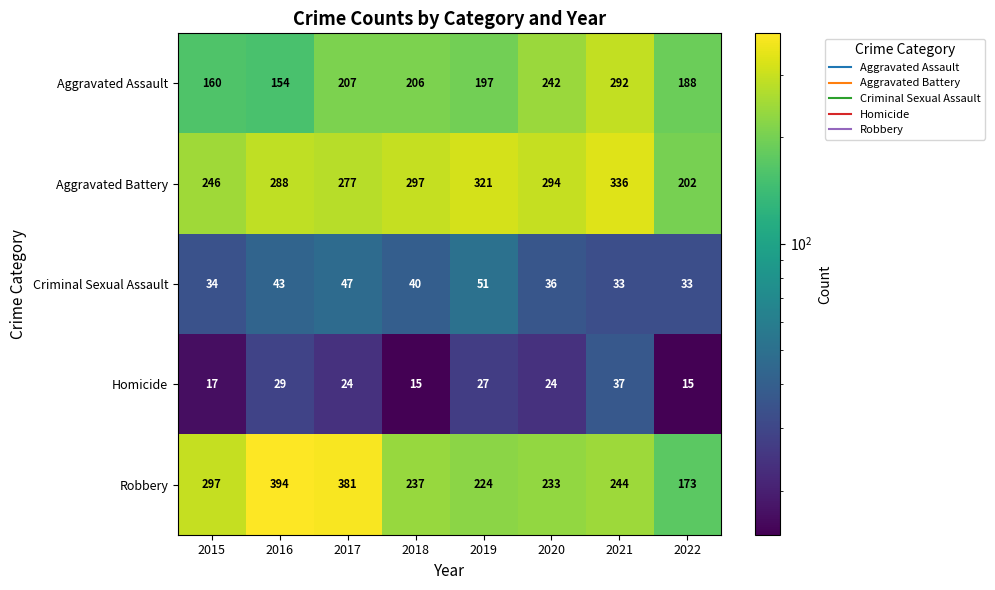

The value of Robbery at 2022 is 298. True or false?

False